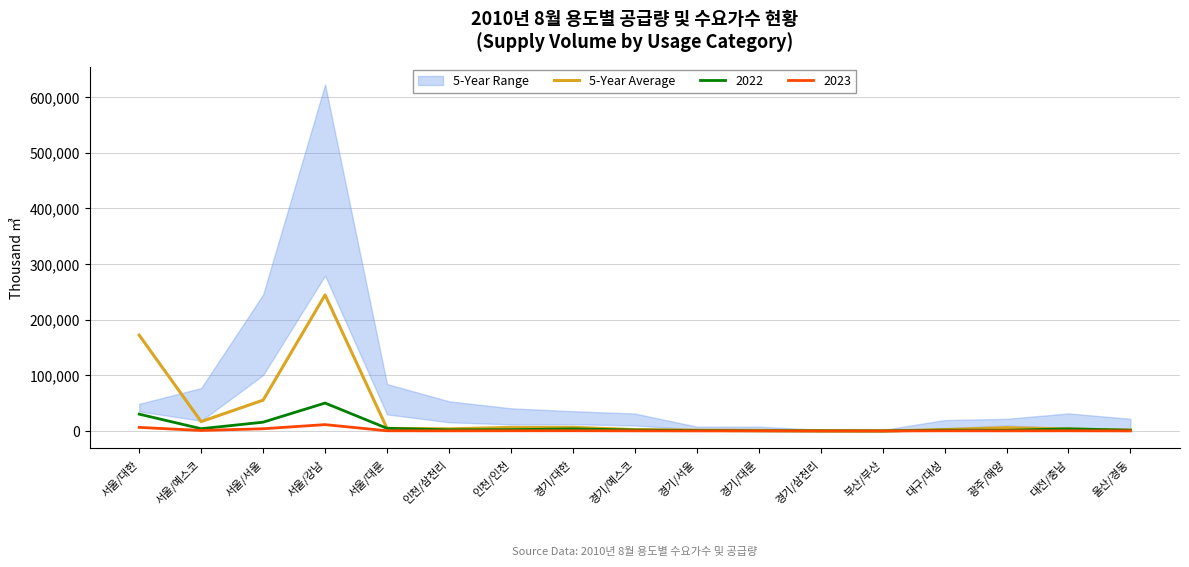

Rank the categories by value from lowest to highest.

부산/부산, 경기/삼천리, 경기/대륜, 경기/서울, 울산/경동, 경기/예스코, 대구/대성, 대전/충남, 인천/삼천리, 서울/대륜, 광주/해양, 인천/인천, 경기/대한, 서울/예스코, 서울/서울, 서울/대한, 서울/강남